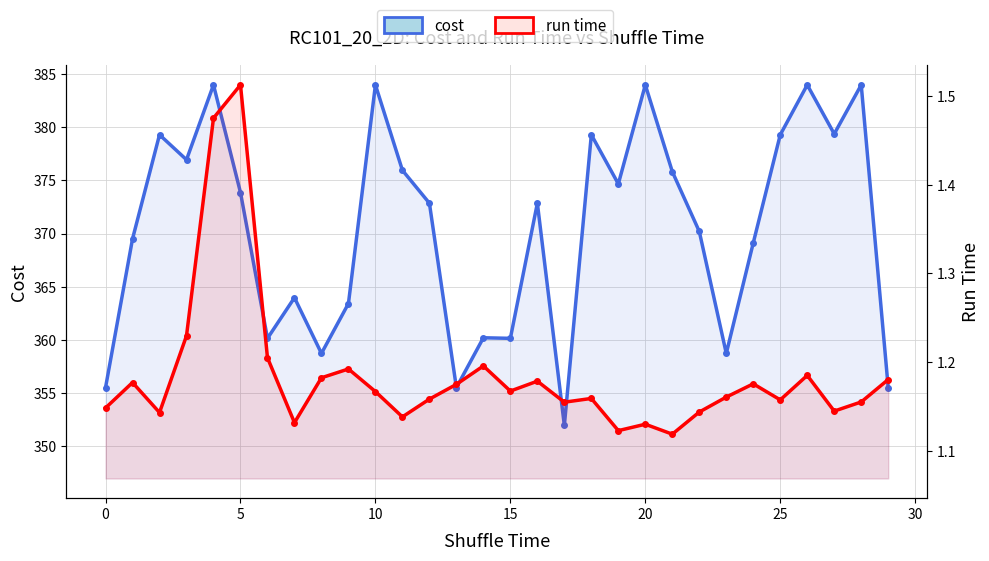

Reading left to right, extract all data points from this chart.

cost: 355.5	369.5	379.3	377.0	384.0	373.9	360.1	364.0	358.7	363.4	384.0	376.0	372.9	355.5	360.2	360.1	372.9	351.9	379.3	374.7	384.0	375.8	370.2	358.7	369.1	379.3	384.0	379.4	384.0	355.5
run time: 1.1	1.2	1.1	1.2	1.5	1.5	1.2	1.1	1.2	1.2	1.2	1.1	1.2	1.2	1.2	1.2	1.2	1.2	1.2	1.1	1.1	1.1	1.1	1.2	1.2	1.2	1.2	1.1	1.2	1.2